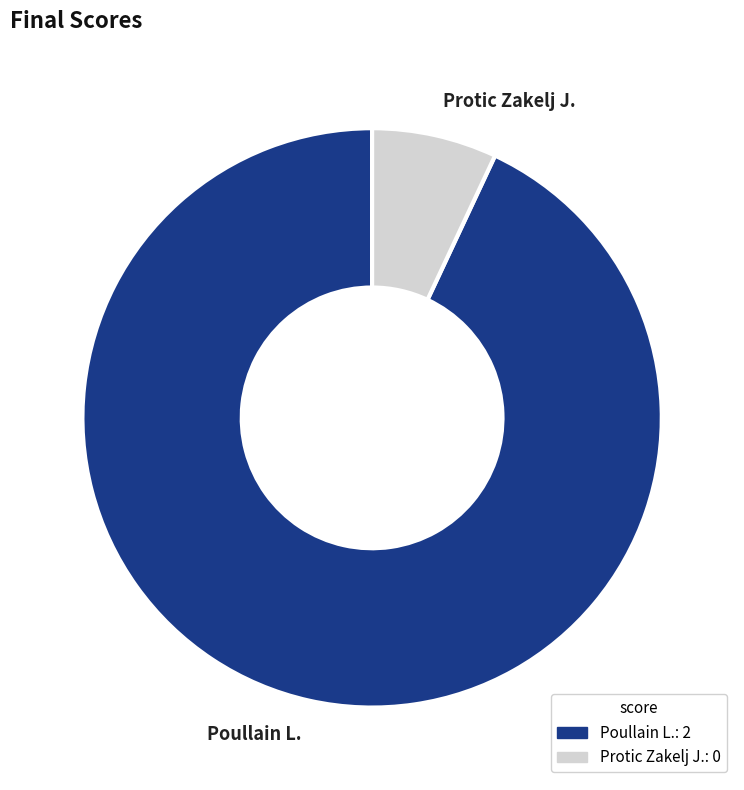

How many slices are in this pie chart?

2